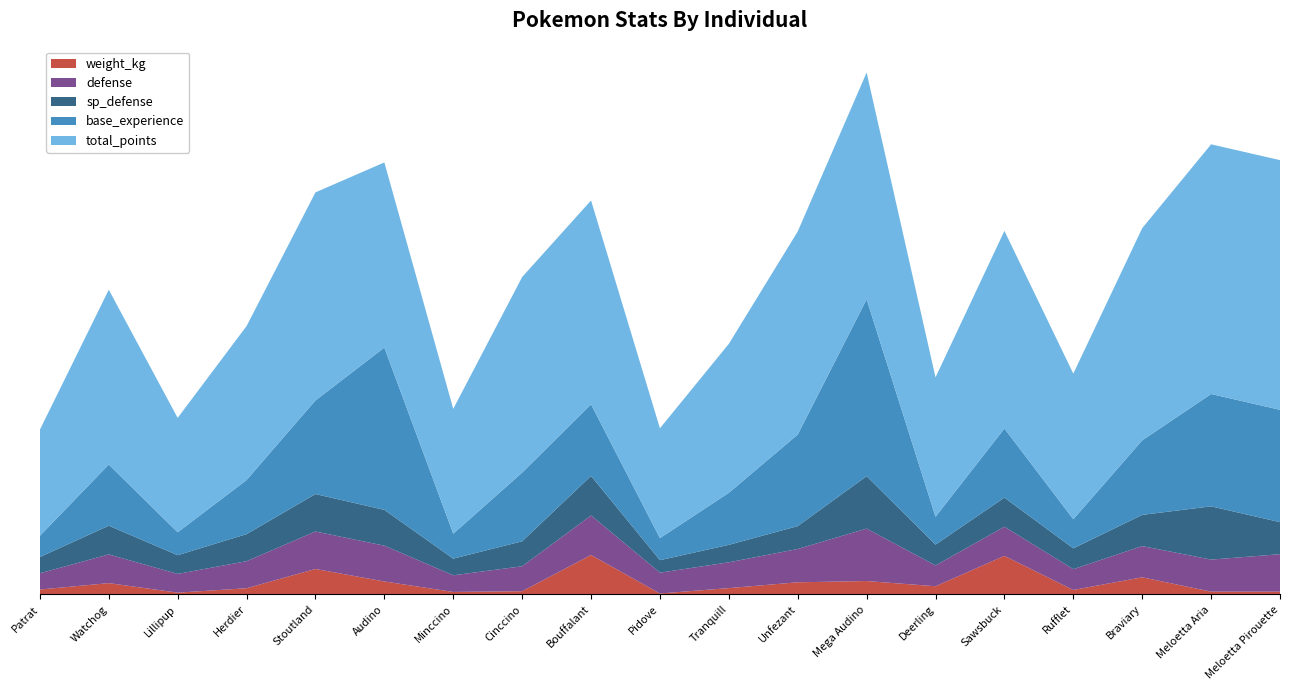

Reading left to right, list all the values displayed in this chart.

weight_kg: Patrat=11.6	Watchog=27.0	Lillipup=4.1	Herdier=14.7	Stoutland=61.0	Audino=31.0	Minccino=5.8	Cinccino=7.5	Bouffalant=94.6	Pidove=2.1	Tranquill=15.0	Unfezant=29.0	Mega Audino=32.0	Deerling=19.5	Sawsbuck=92.5	Rufflet=10.5	Braviary=41.0	Meloetta Aria=6.5	Meloetta Pirouette=6.5
defense: Patrat=39.0	Watchog=69.0	Lillipup=45.0	Herdier=65.0	Stoutland=90.0	Audino=86.0	Minccino=40.0	Cinccino=60.0	Bouffalant=95.0	Pidove=50.0	Tranquill=62.0	Unfezant=80.0	Mega Audino=126.0	Deerling=50.0	Sawsbuck=70.0	Rufflet=50.0	Braviary=75.0	Meloetta Aria=77.0	Meloetta Pirouette=90.0
sp_defense: Patrat=39.0	Watchog=69.0	Lillipup=45.0	Herdier=65.0	Stoutland=90.0	Audino=86.0	Minccino=40.0	Cinccino=60.0	Bouffalant=95.0	Pidove=30.0	Tranquill=42.0	Unfezant=55.0	Mega Audino=126.0	Deerling=50.0	Sawsbuck=70.0	Rufflet=50.0	Braviary=75.0	Meloetta Aria=128.0	Meloetta Pirouette=77.0
base_experience: Patrat=51.0	Watchog=147.0	Lillipup=55.0	Herdier=130.0	Stoutland=225.0	Audino=390.0	Minccino=60.0	Cinccino=165.0	Bouffalant=172.0	Pidove=53.0	Tranquill=125.0	Unfezant=220.0	Mega Audino=425.0	Deerling=67.0	Sawsbuck=166.0	Rufflet=70.0	Braviary=179.0	Meloetta Aria=270.0	Meloetta Pirouette=270.0
total_points: Patrat=255.0	Watchog=420.0	Lillipup=275.0	Herdier=370.0	Stoutland=500.0	Audino=445.0	Minccino=300.0	Cinccino=470.0	Bouffalant=490.0	Pidove=264.0	Tranquill=358.0	Unfezant=488.0	Mega Audino=545.0	Deerling=335.0	Sawsbuck=475.0	Rufflet=350.0	Braviary=510.0	Meloetta Aria=600.0	Meloetta Pirouette=600.0